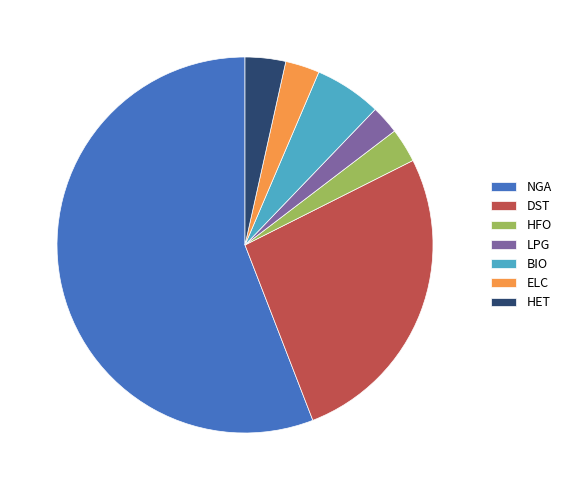

The DST slice represents 33% of the pie. True or false?

False